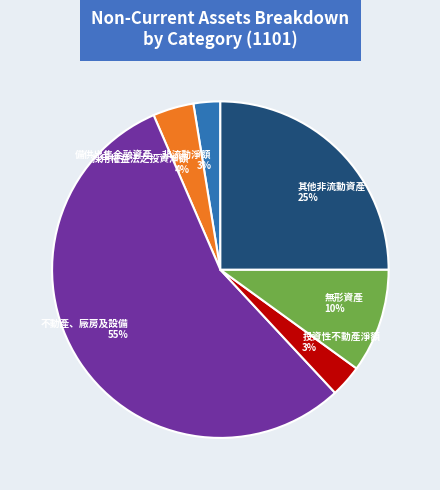

Is it true that 採用權益法之投資淨額 is 15% of the pie?

False